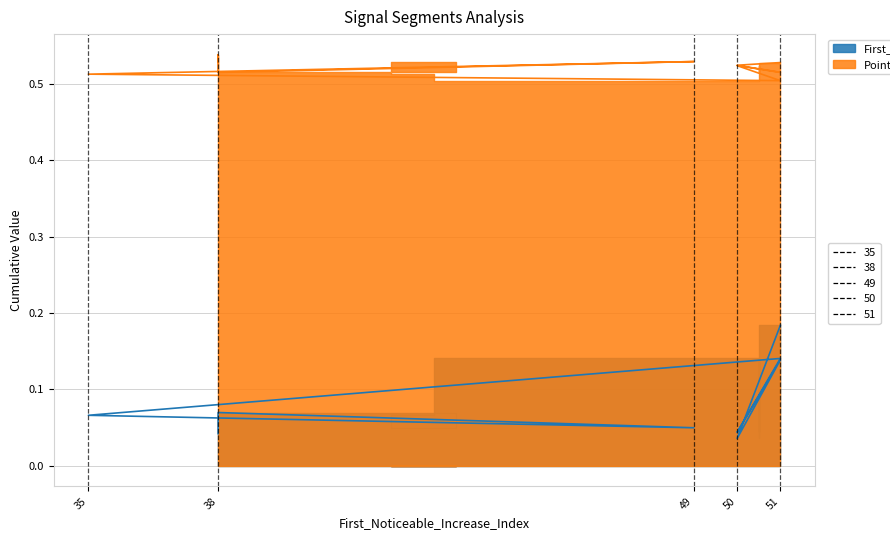

Which category has the lowest value in the First_Noticeable_Increase_Cumulative_Value series?

50